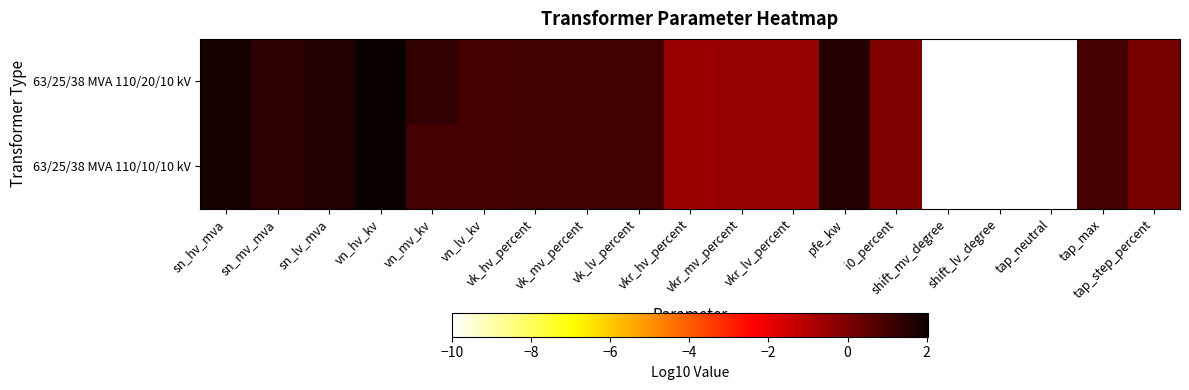

At which category is the sum across all series the highest?

vn_hv_kv